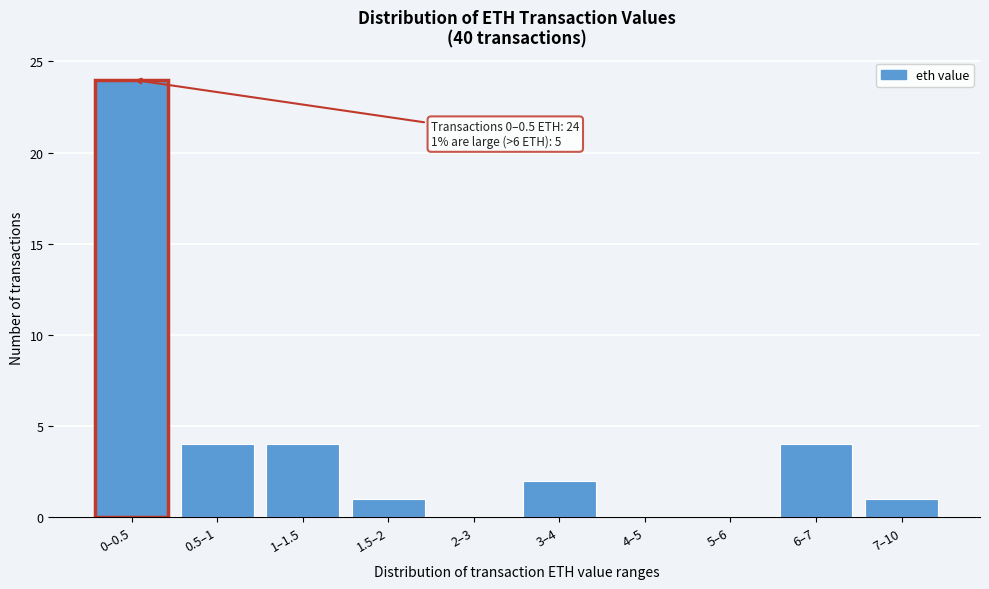

Reading left to right, extract all data points from this chart.

0–0.5=24	0.5–1=4	1–1.5=4	1.5–2=1	2–3=0	3–4=2	4–5=0	5–6=0	6–7=4	7–10=1